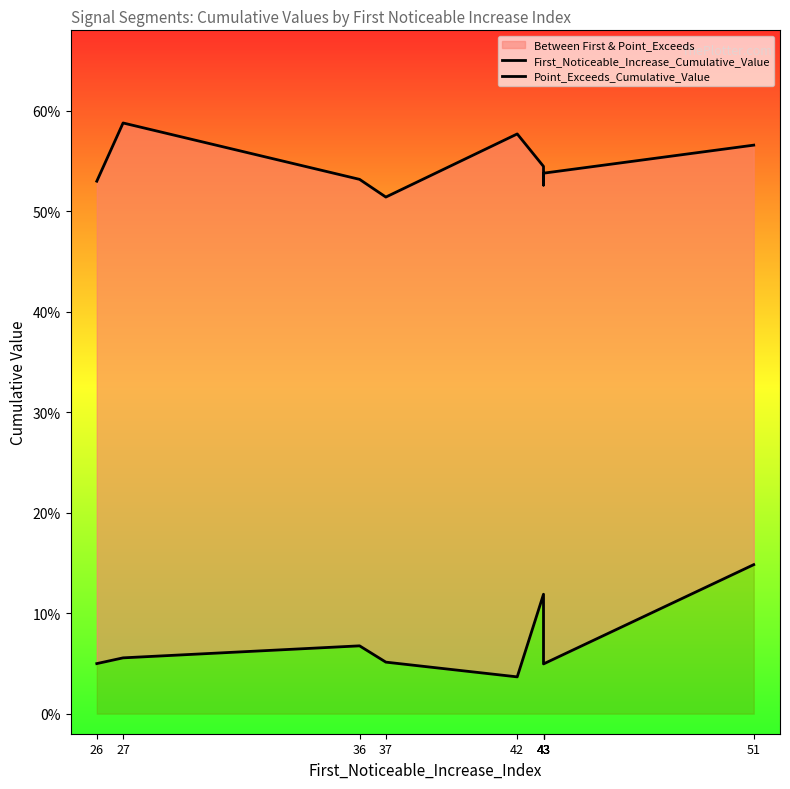

Which has a higher value, 37 or 26?

37